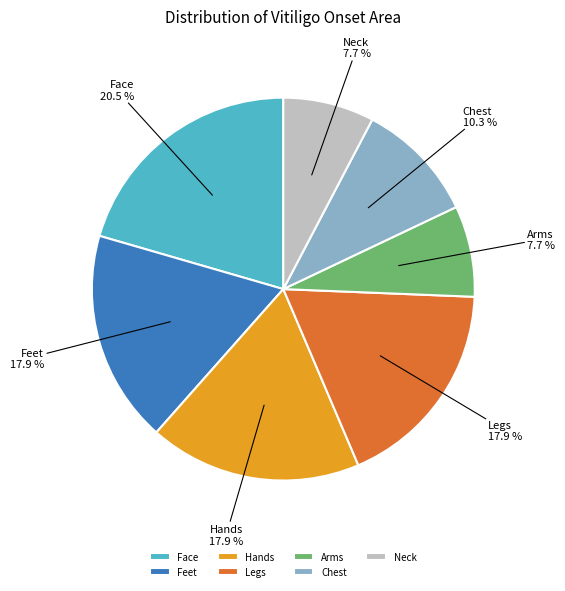

How many segments does this pie chart have?

7